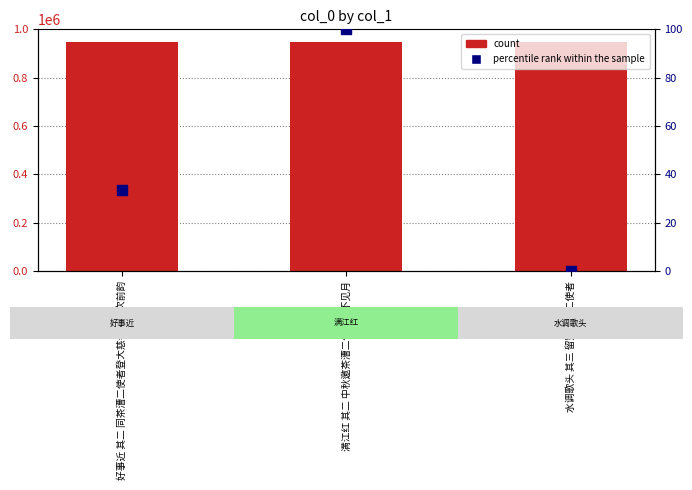

Which series has the largest total across all categories?

col_0 (count)